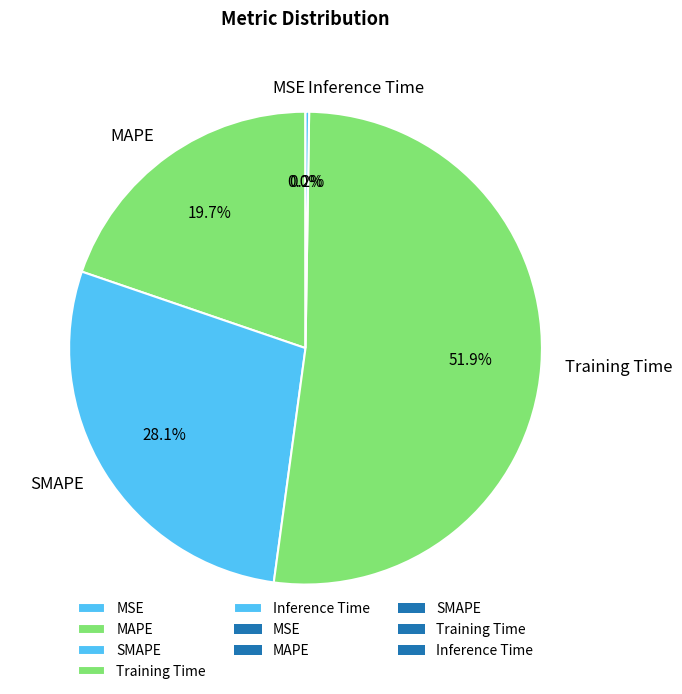

How much of the chart is everything except SMAPE?

71.9%